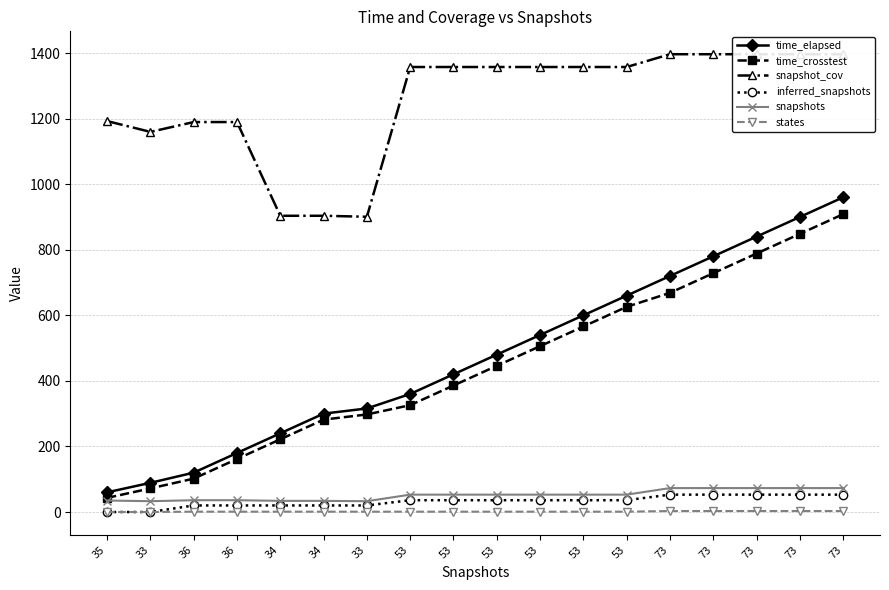

Between 53 and 73, which series saw the biggest shift?

time_elapsed